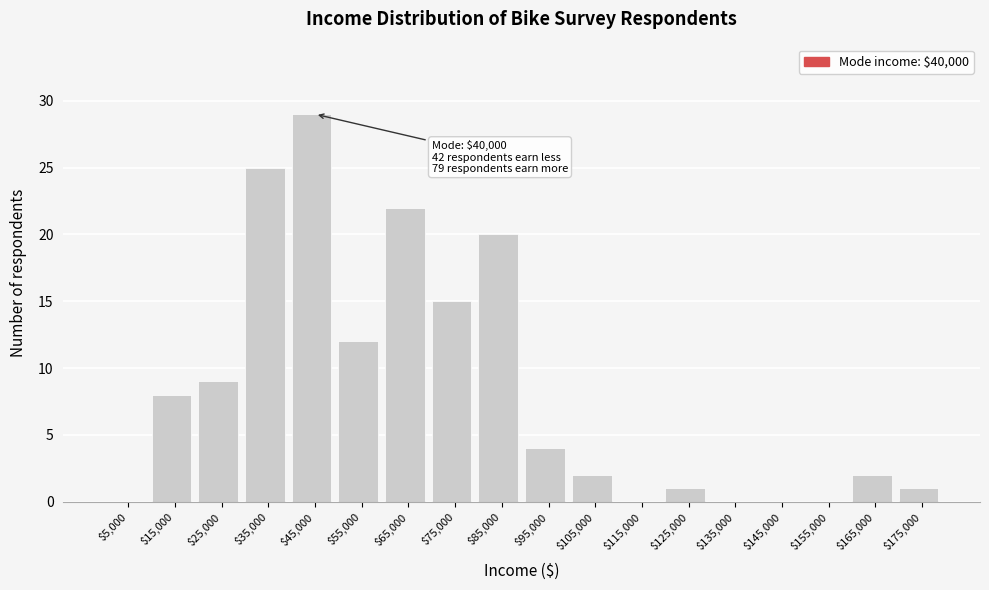

Over which range of the x-axis is the bar tallest?

40000 to 50000